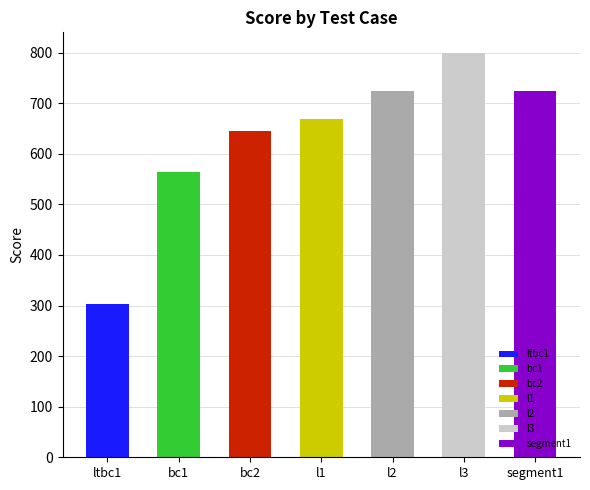

Rank the categories by value from highest to lowest.

l3, l2, segment1, l1, bc2, bc1, ltbc1